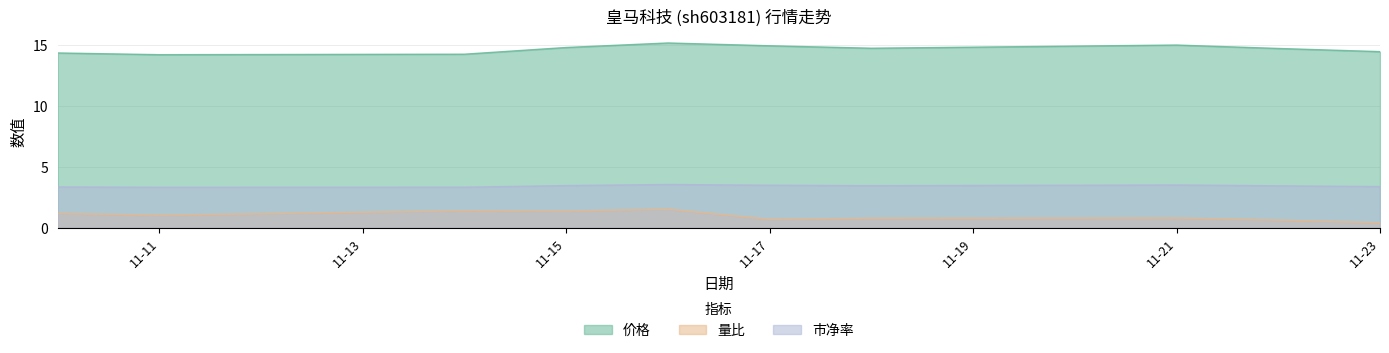

True or false: 市净率 and 价格 intersect in this chart.

False